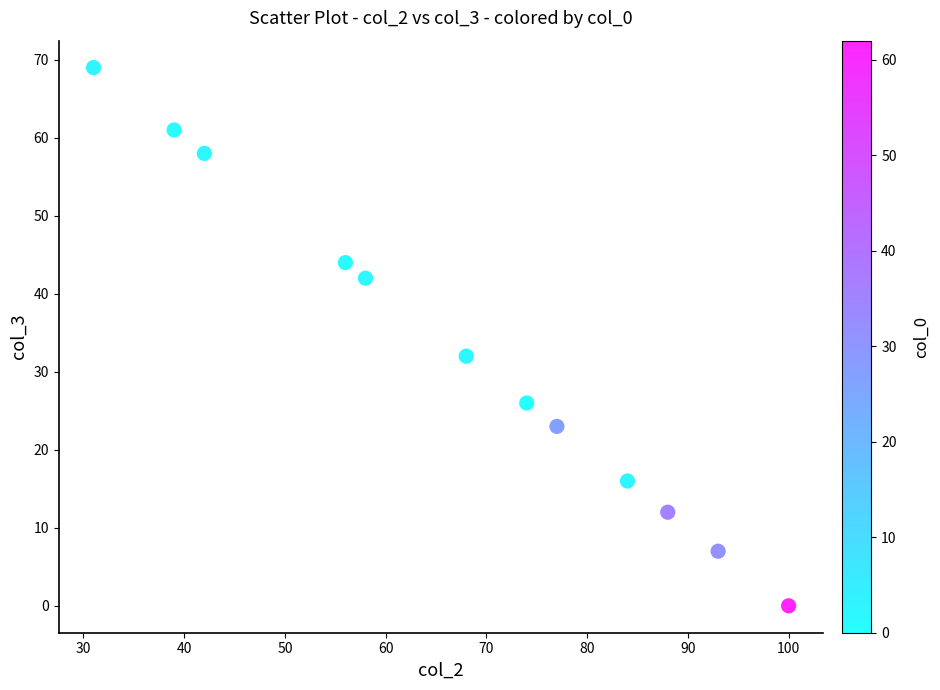

What Y value in the scatter plot is closest to 34?

32